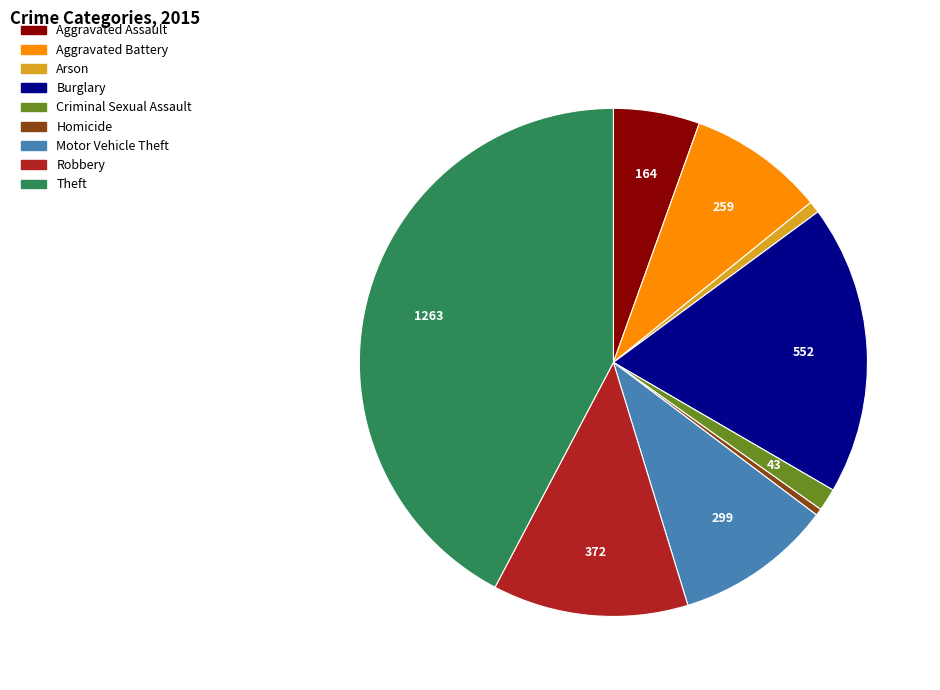

True or false: Aggravated Assault accounts for 5% of the total.

True